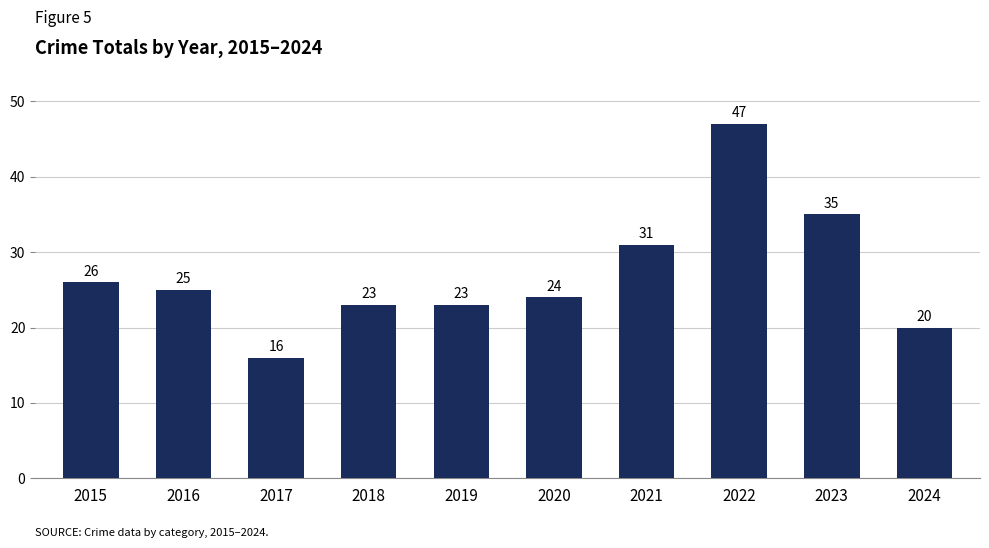

What is the sum of all values?

270